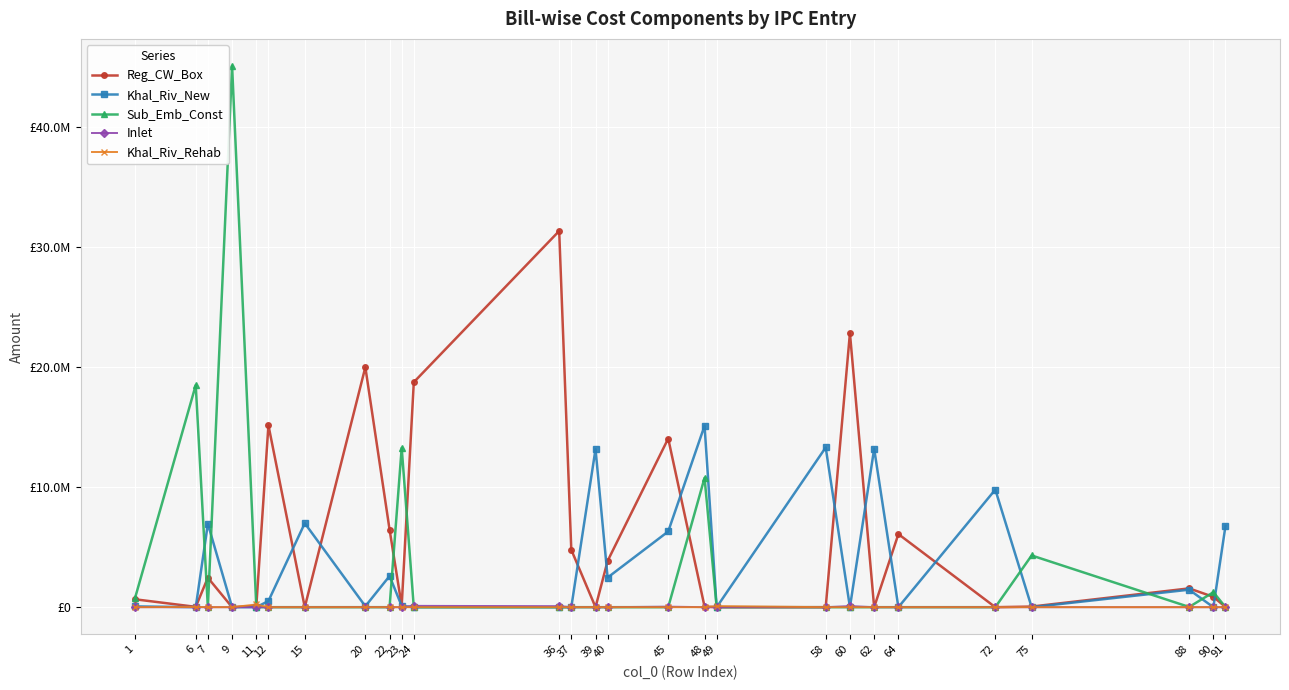

Is this an area chart (filled region under the line)?

No